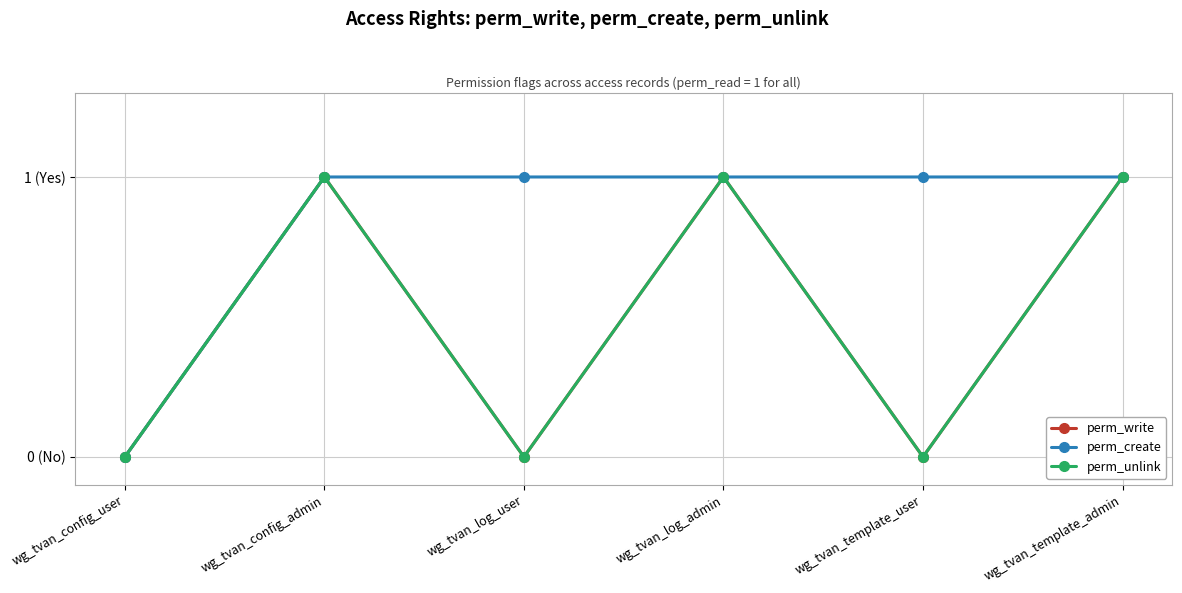

Does the chart have visible grid lines?

Yes